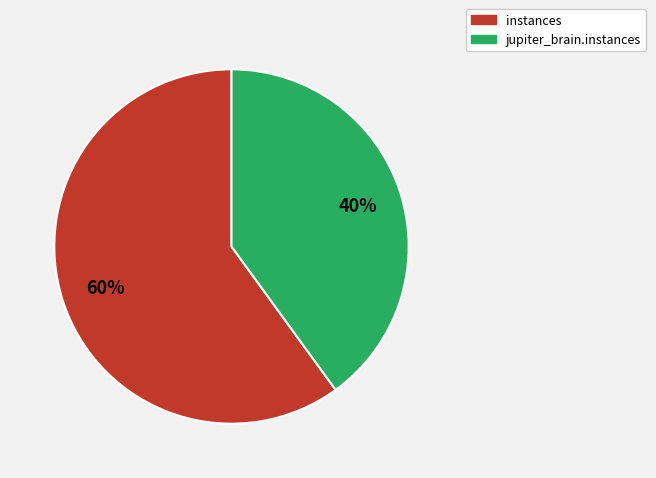

Do instances and jupiter_brain.instances together represent more than half of the pie?

Yes